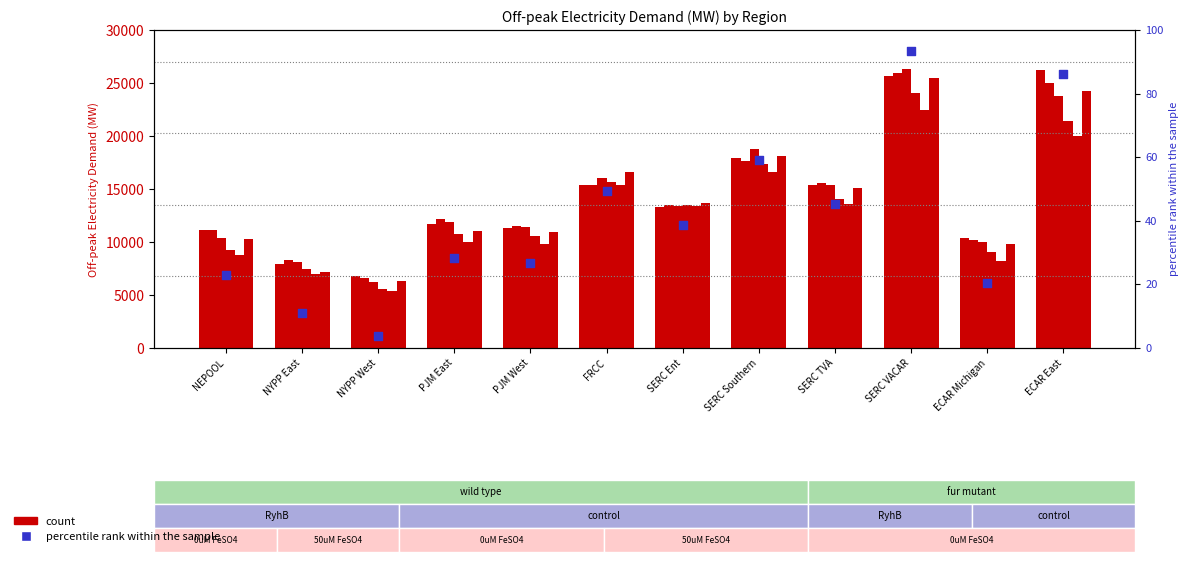

Between ECAR Michigan and ECAR East, which is larger?

ECAR East